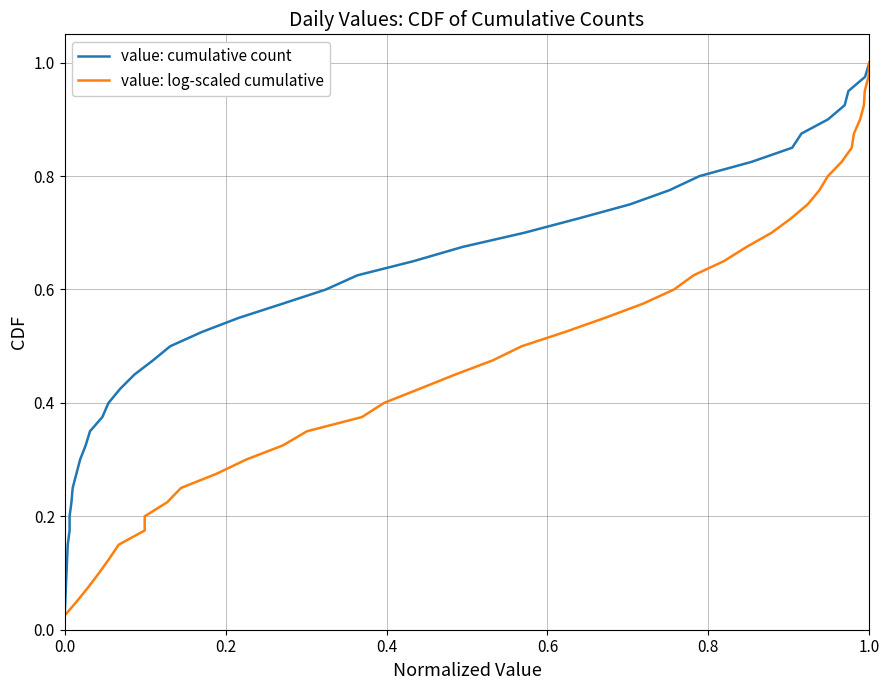

What is the value of the value: cumulative count point at the 5th from the left?

0.1